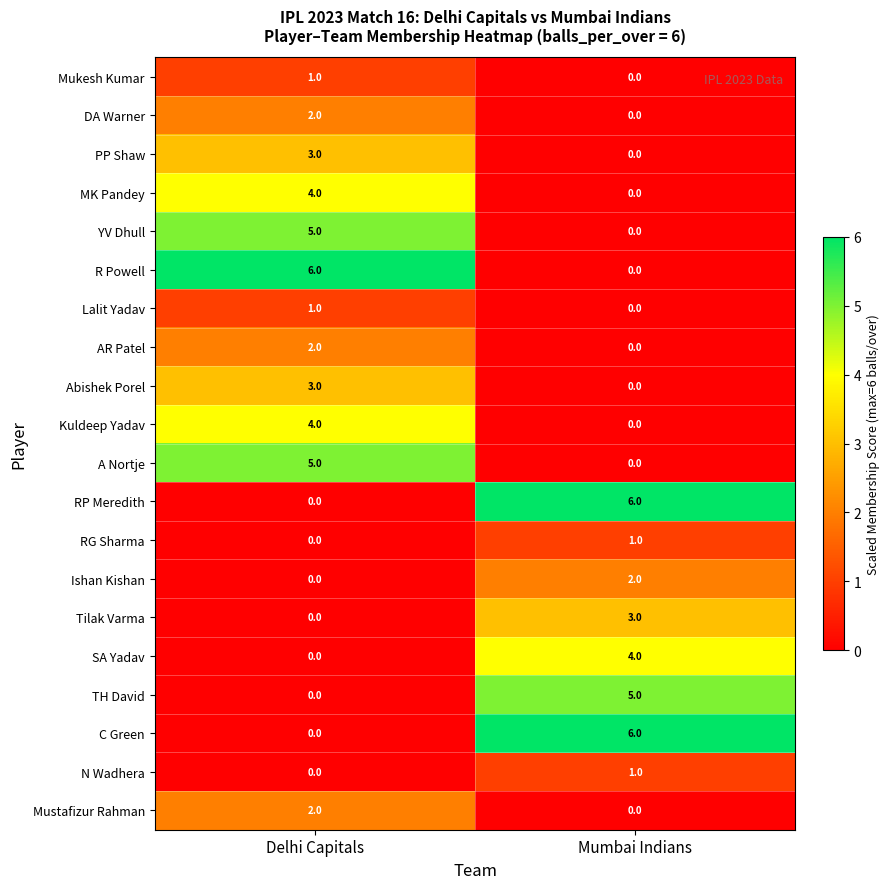

What is the sum of the C Green values at Mumbai Indians and Delhi Capitals?

6